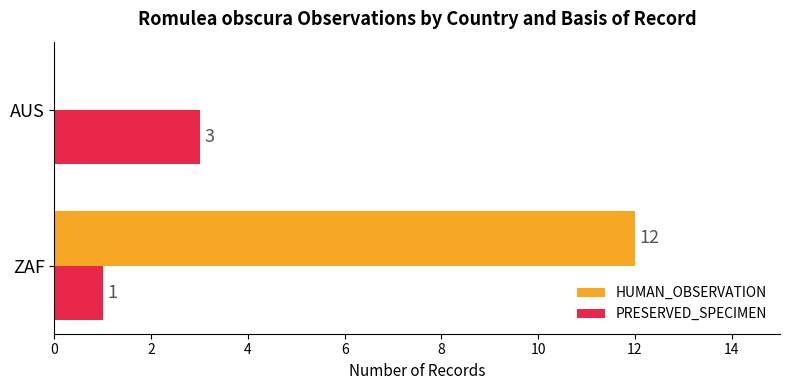

Where is PRESERVED_SPECIMEN nearest to the value 2?

ZAF